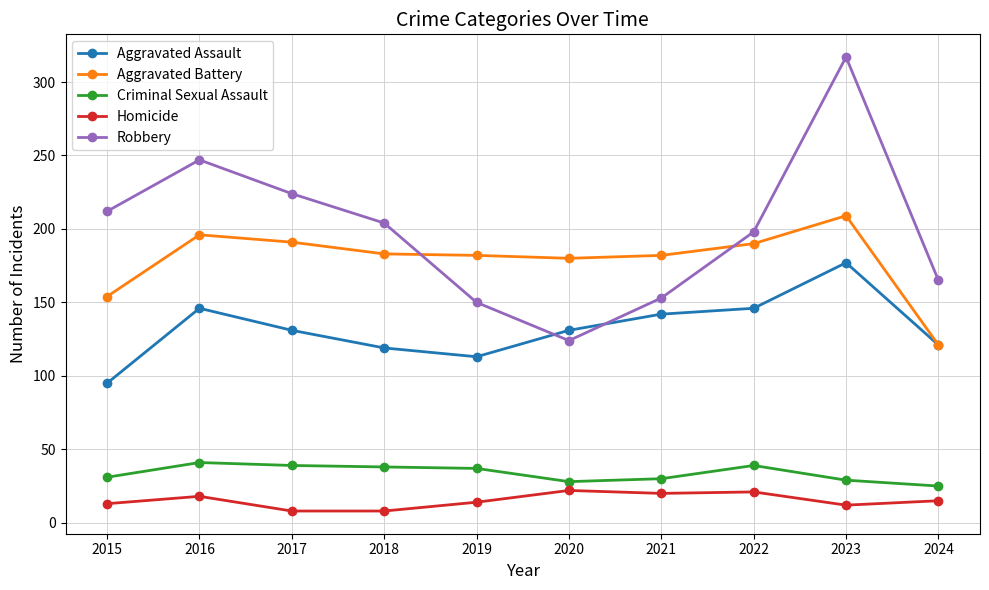

True or false: Aggravated Assault and Homicide cross at least once.

False